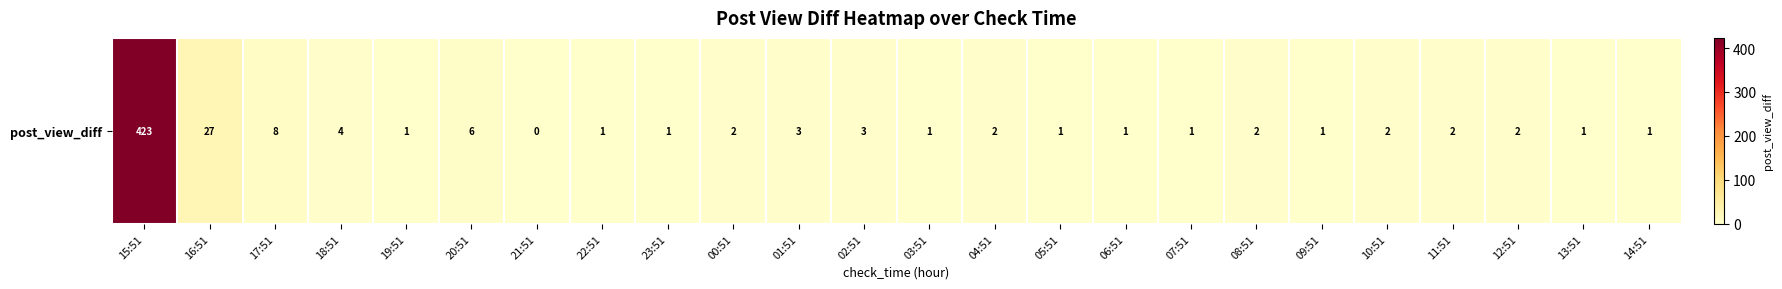

List the labels in order of value, largest first.

15:51, 16:51, 17:51, 20:51, 18:51, 01:51, 02:51, 00:51, 04:51, 08:51, 10:51, 11:51, 12:51, 19:51, 22:51, 23:51, 03:51, 05:51, 06:51, 07:51, 09:51, 13:51, 14:51, 21:51